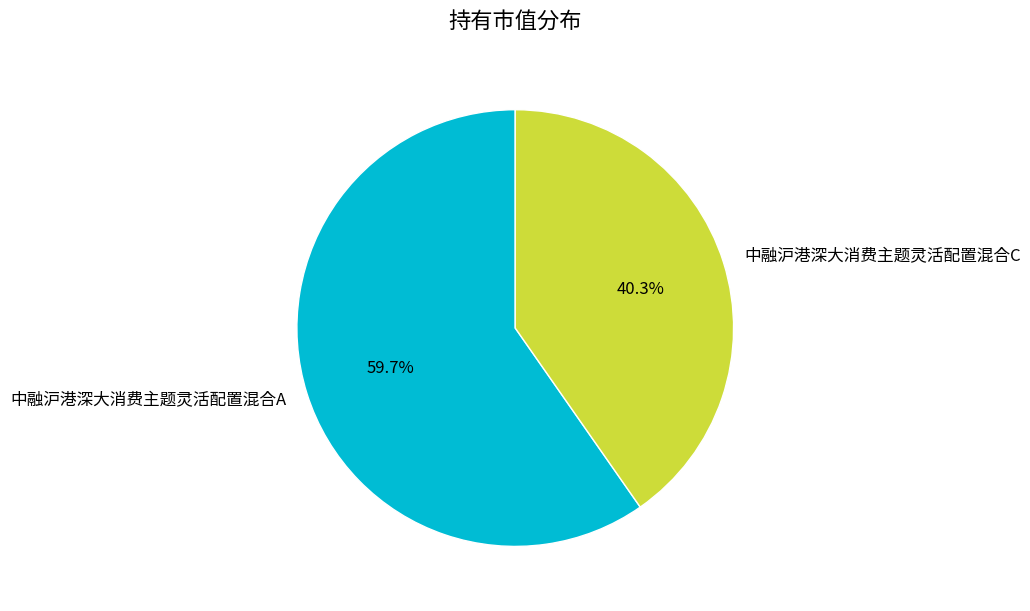

Which slice is the smallest?

中融沪港深大消费主题灵活配置混合C